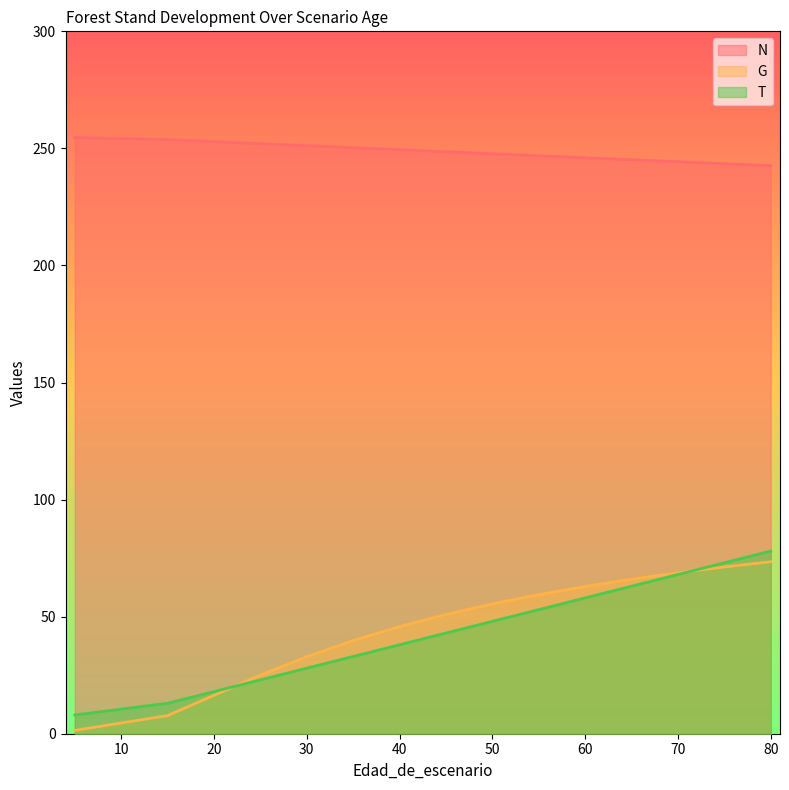

Which label corresponds to the smallest value in the chart?

5